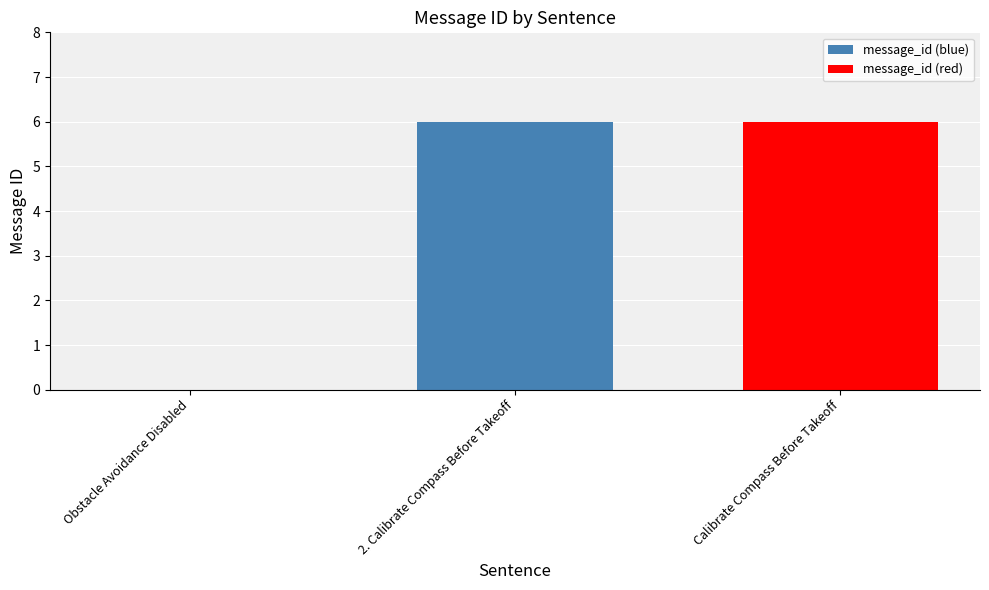

How many data points does each series have?

3